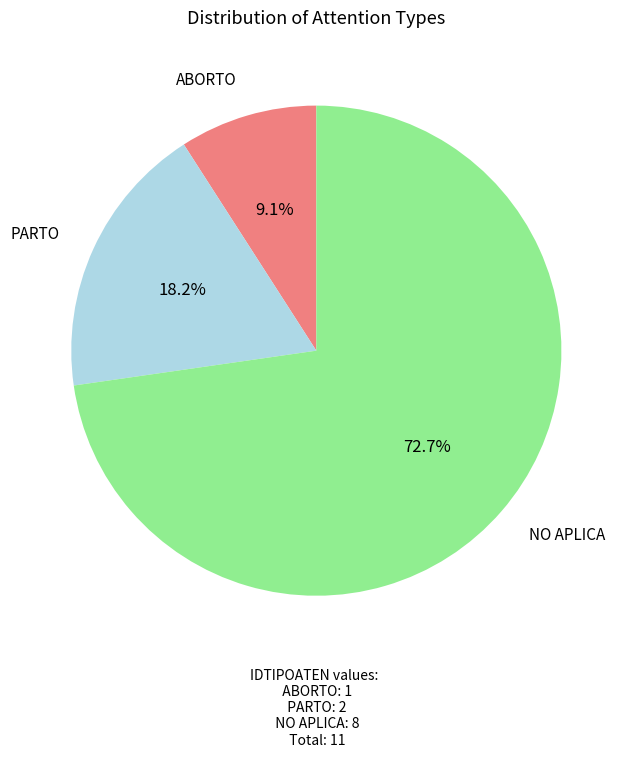

Does NO APLICA account for over 50% of the chart?

Yes